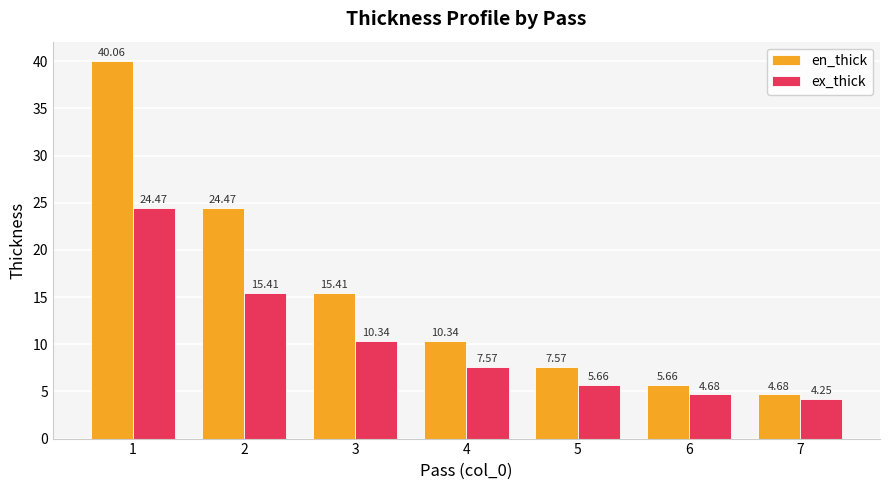

What is the sum of all ex_thick values?

72.4